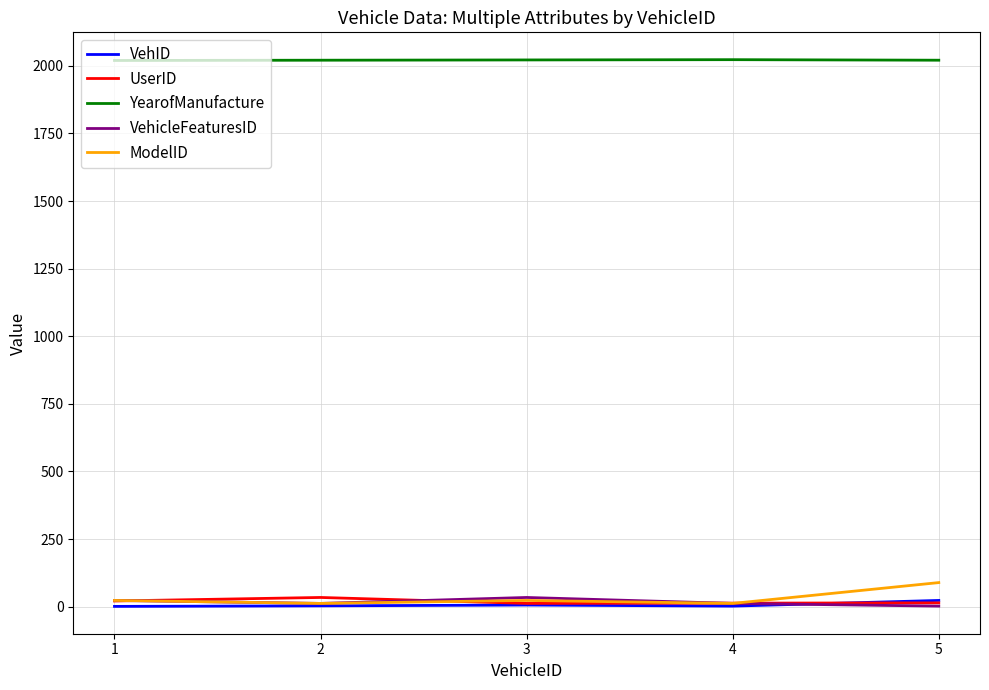

The value of ModelID at 1 is 23. True or false?

True